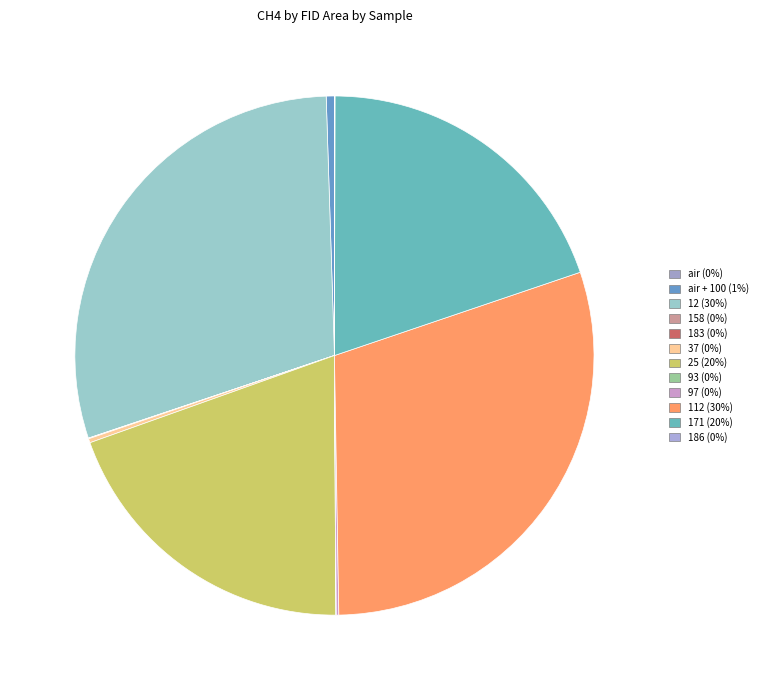

What is the smallest slice in the pie chart?

air